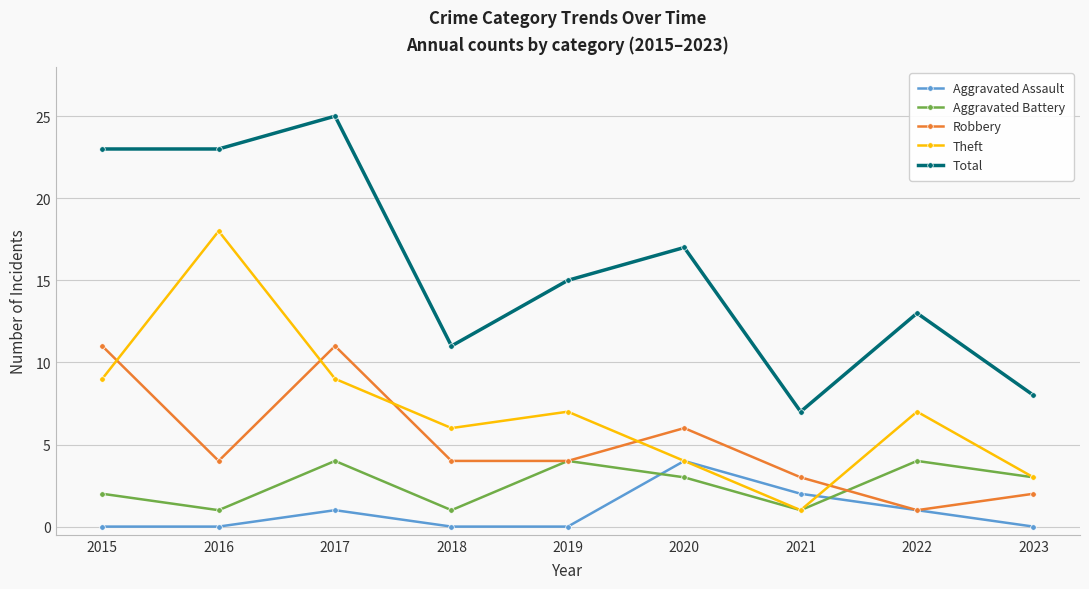

What is the maximum value for Aggravated Battery?

4